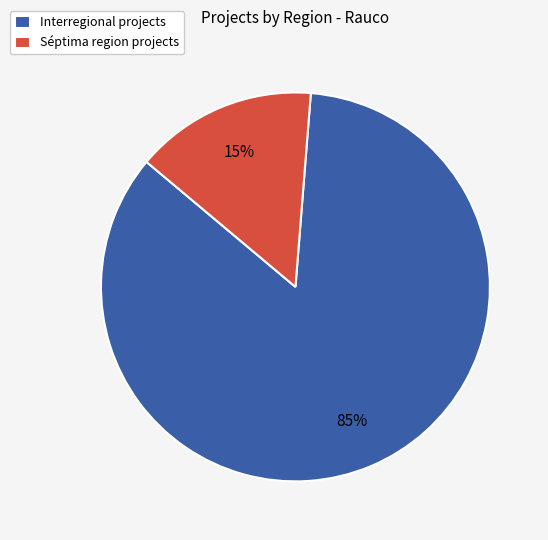

Is the sum of Interregional projects and Séptima region projects greater than half?

Yes